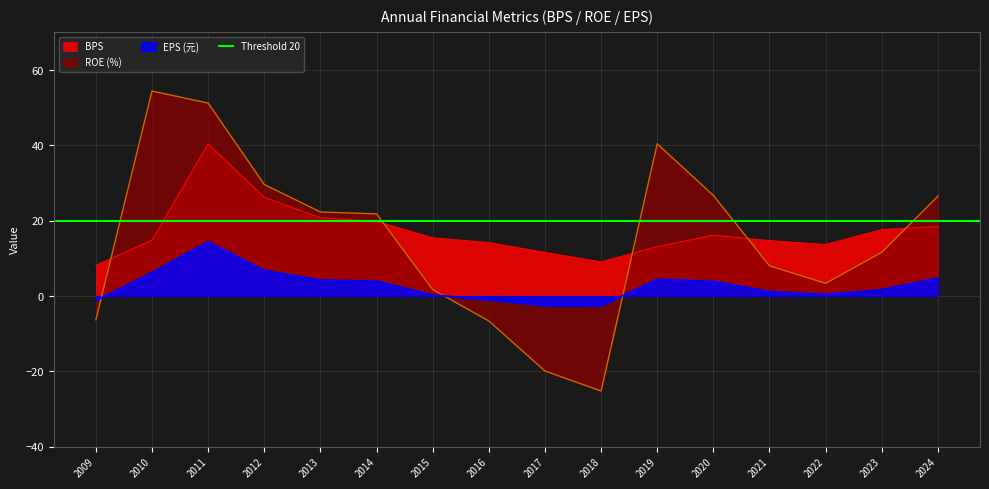

Does the chart have visible grid lines?

Yes